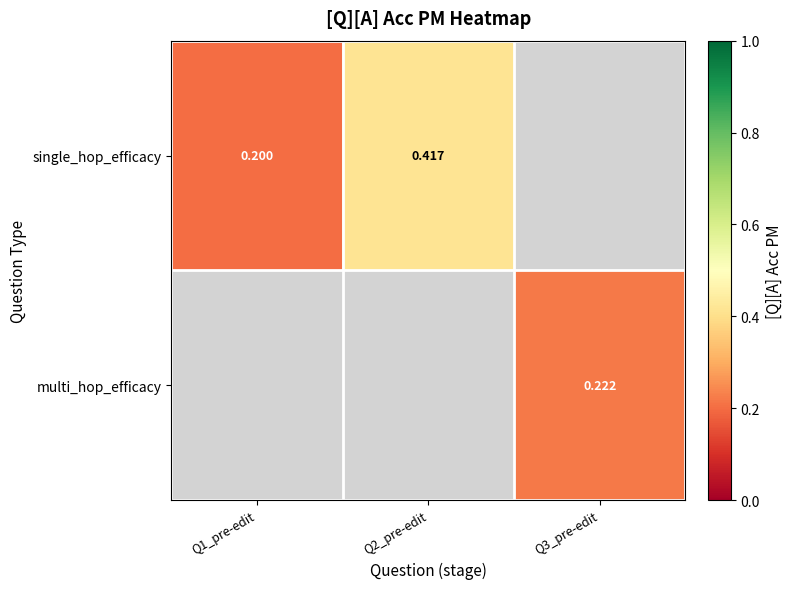

At how many categories does at least one series exceed 0?

3